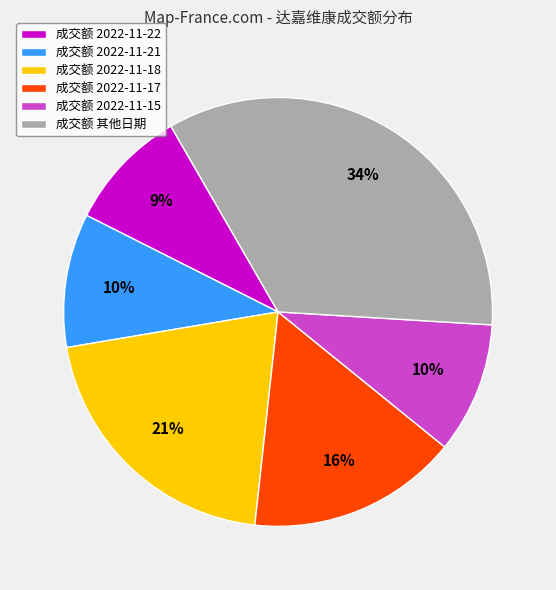

What percentage is the 成交额 2022-11-21 slice, to the nearest percent?

10%